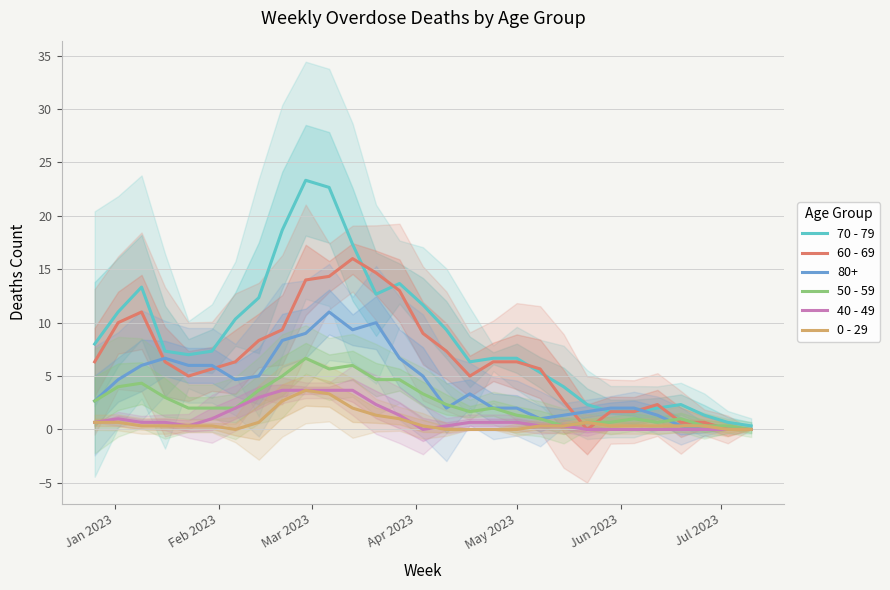

What is the highest value of the 50 - 59 series?

6.7